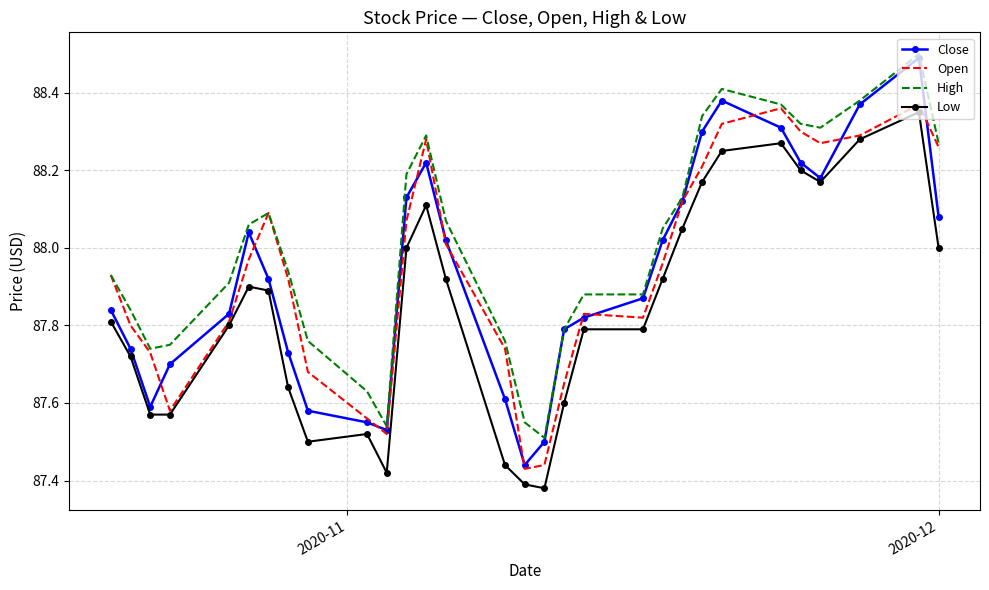

Which series has the widest spread of values?

Close